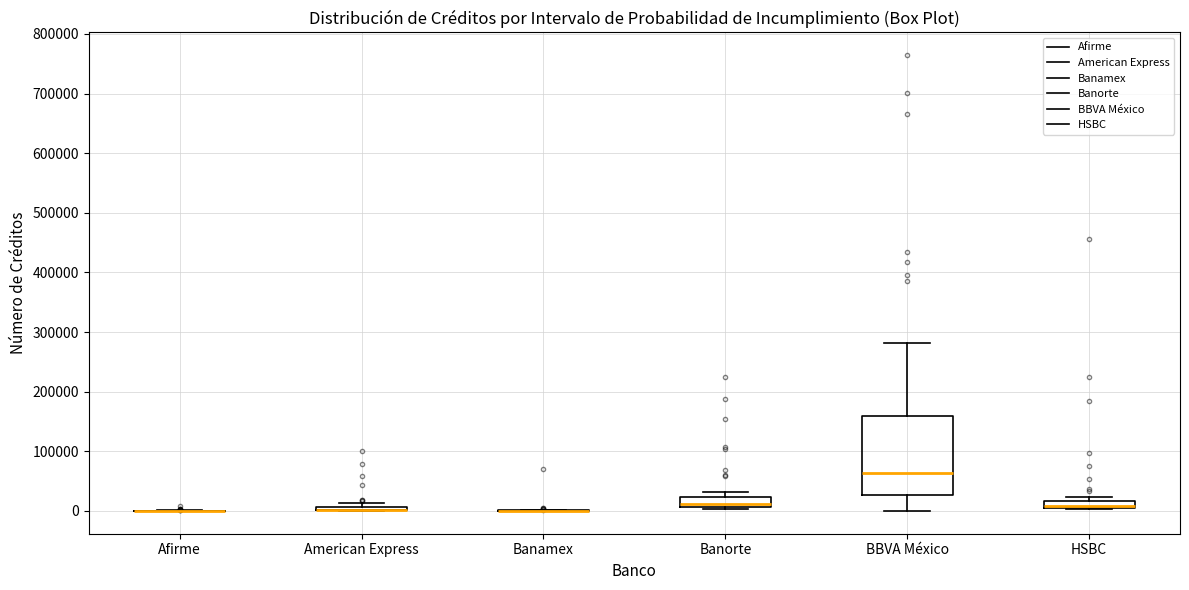

Comparing the boxes themselves (not the whiskers), which one is the tallest?

BBVA México